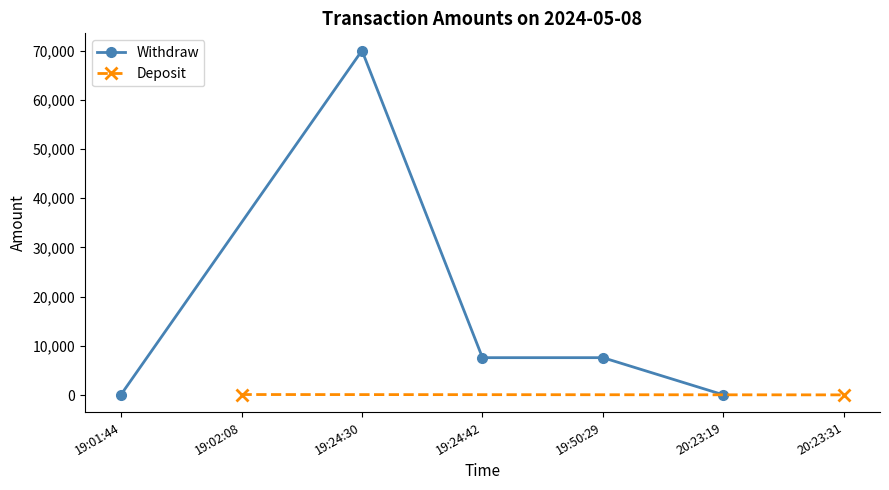

The value of Withdraw at 19:24:42 is 4667. True or false?

False